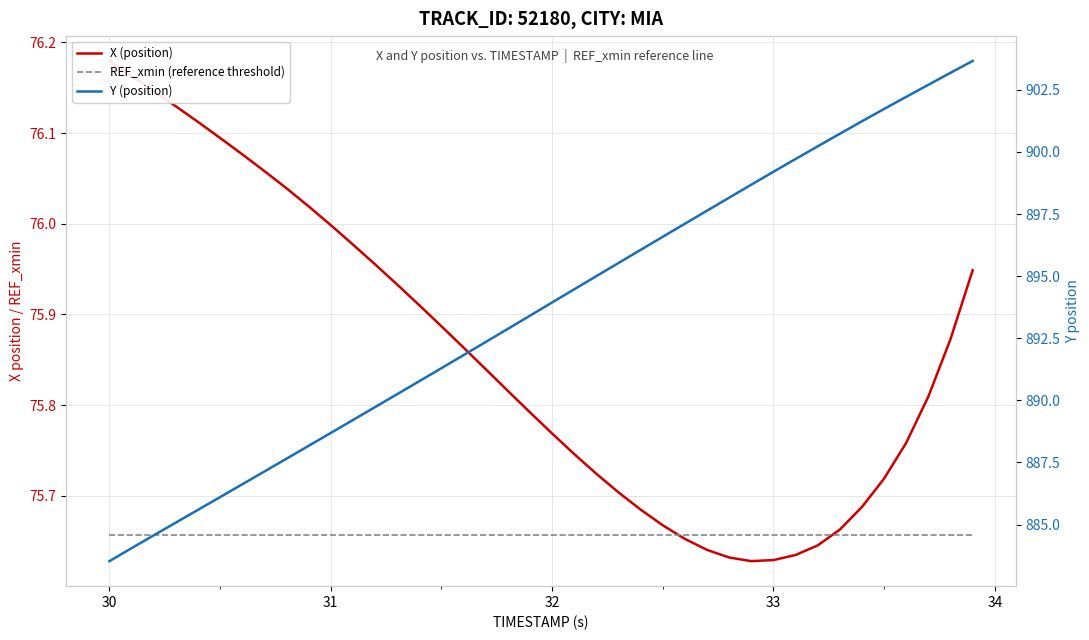

True or false: X (position) and REF_xmin (reference threshold) cross at least once.

True